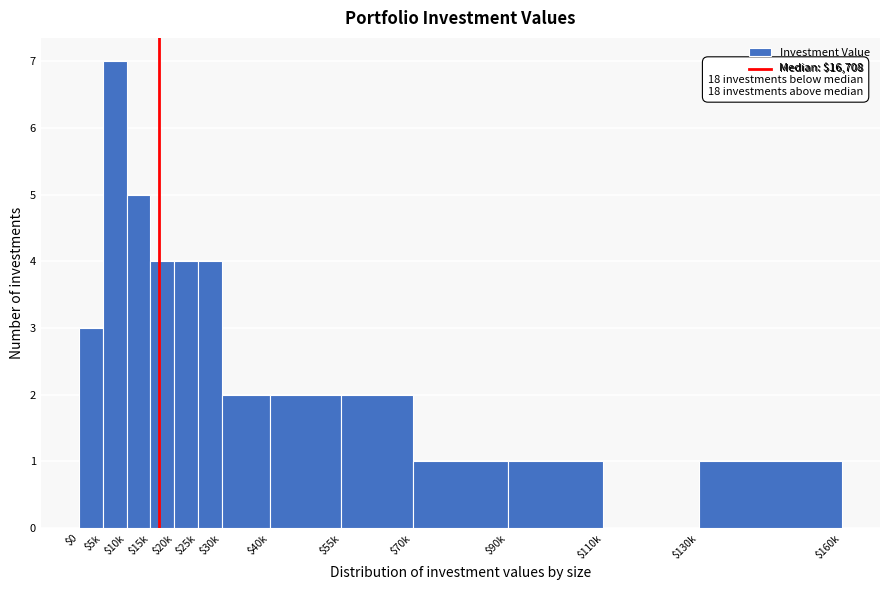

Which category has the highest value across all series?

$5k